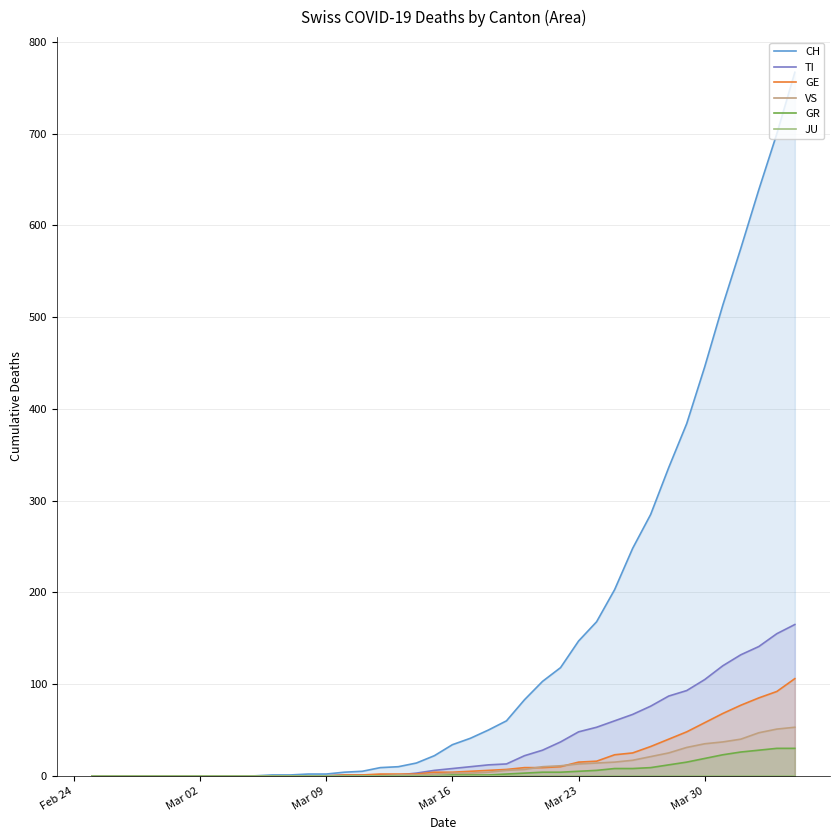

What is the average value of the GE series?

19